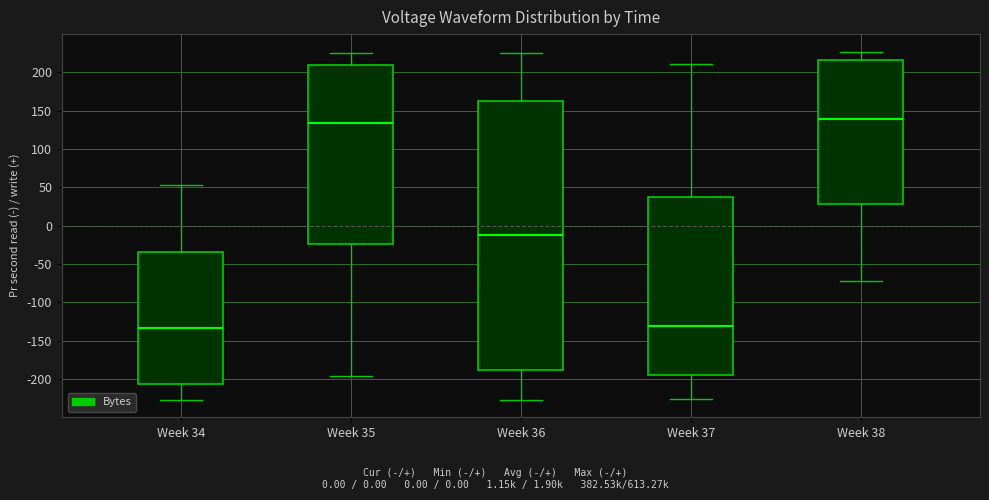

Reading left to right, transcribe this box plot: for each box, give where its median line is, the range the box spans, and where its two whiskers end, as read against the y-axis. The values are not printed on the chart, so give them approximately, as read against the axis.

Week 34: median -135, box -205 to -35, whiskers -225 to 55
Week 35: median 135, box -25 to 210, whiskers -195 to 225
Week 36: median -15, box -190 to 165, whiskers -225 to 225
Week 37: median -130, box -195 to 35, whiskers -225 to 210
Week 38: median 140, box 30 to 215, whiskers -70 to 225